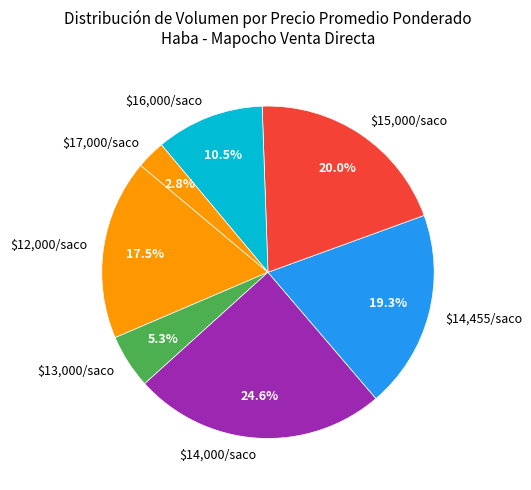

How much of the chart is everything except $13,000/saco?

94.7%